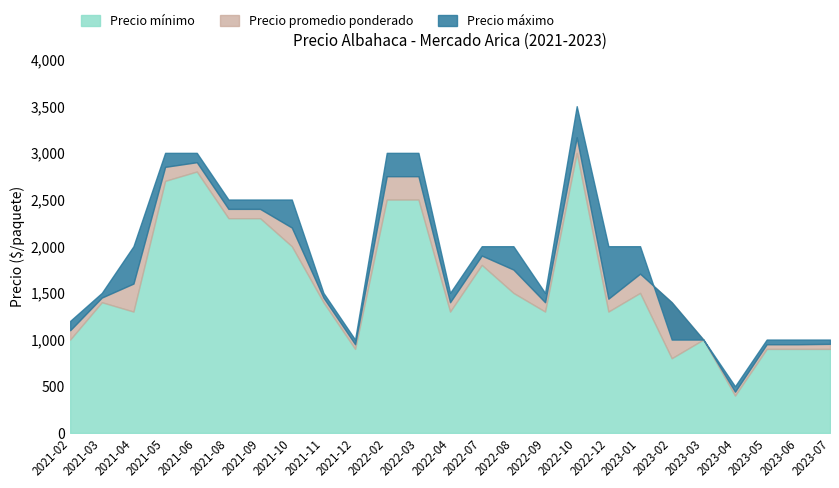

True or false: Precio máximo has a value of 4051 at 2021-05.

False